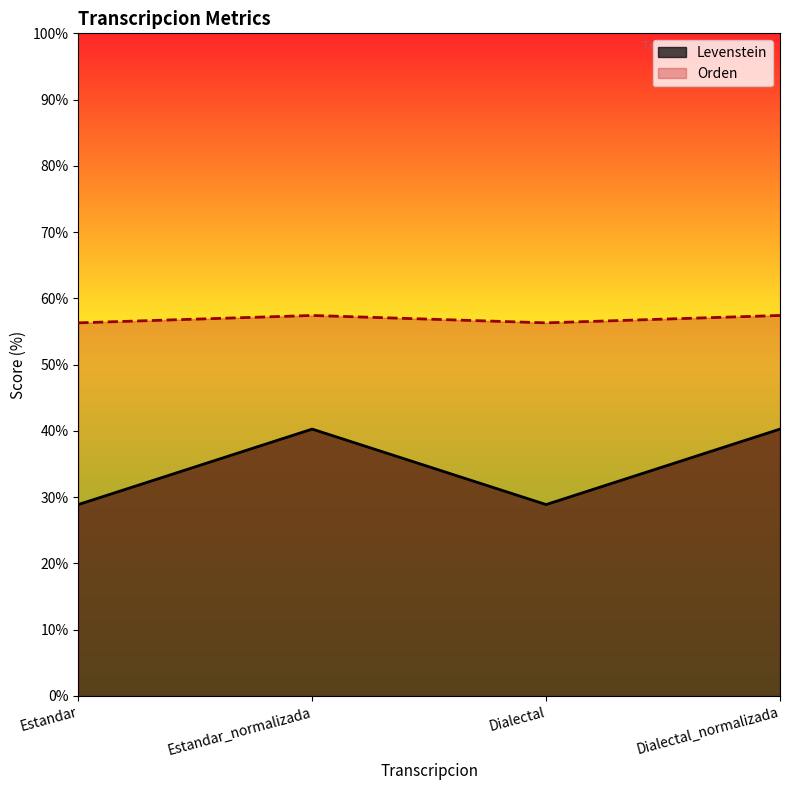

What is the average value of the Orden series?

56.9